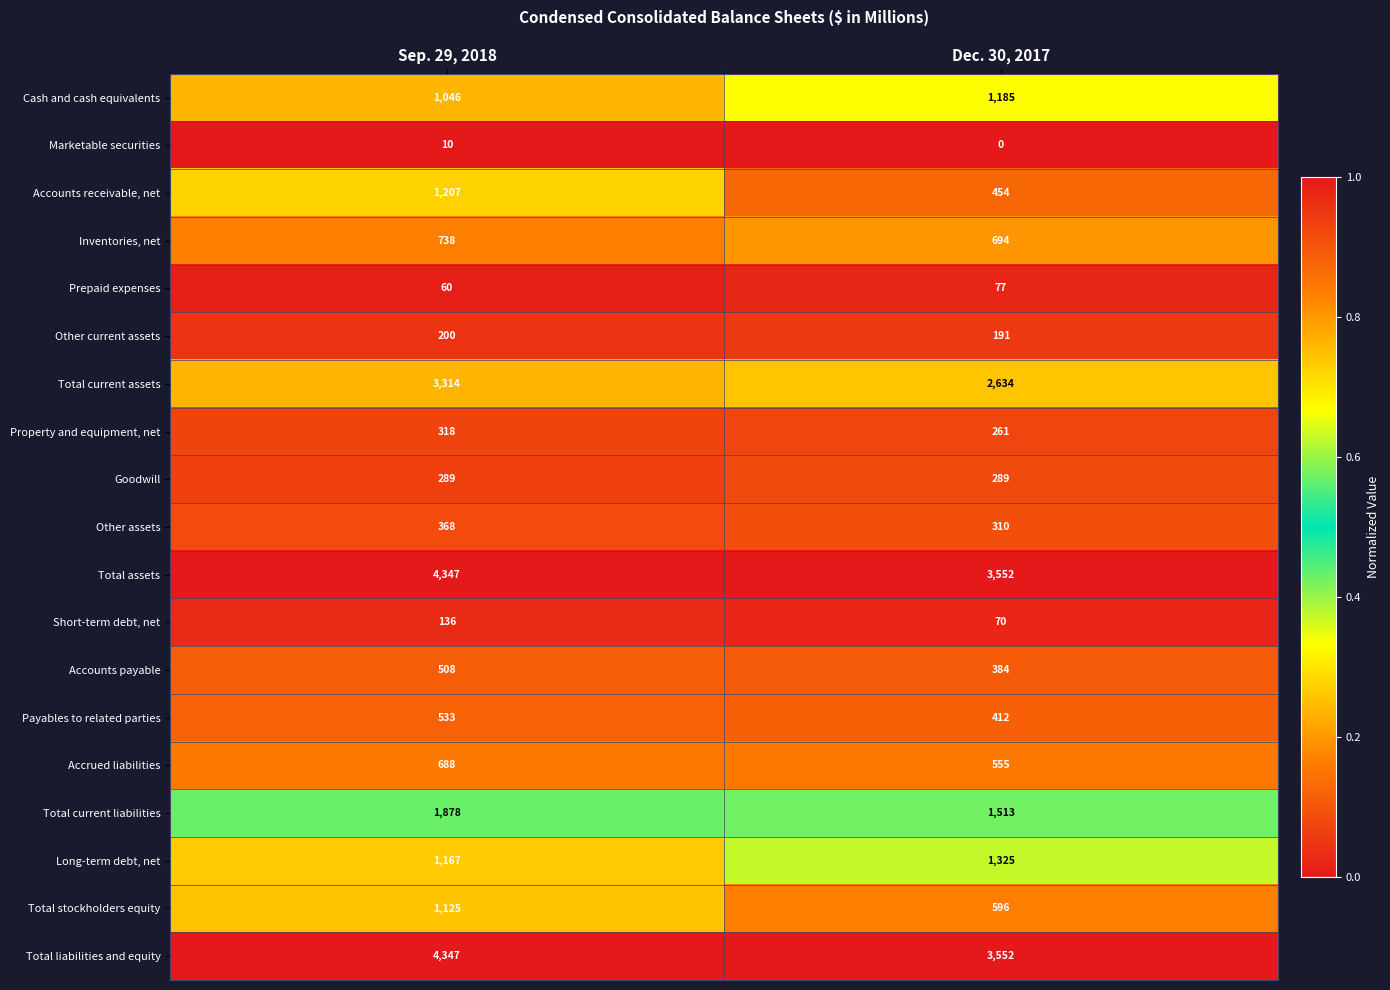

What value does the Total stockholders equity series have at Dec. 30, 2017?

596